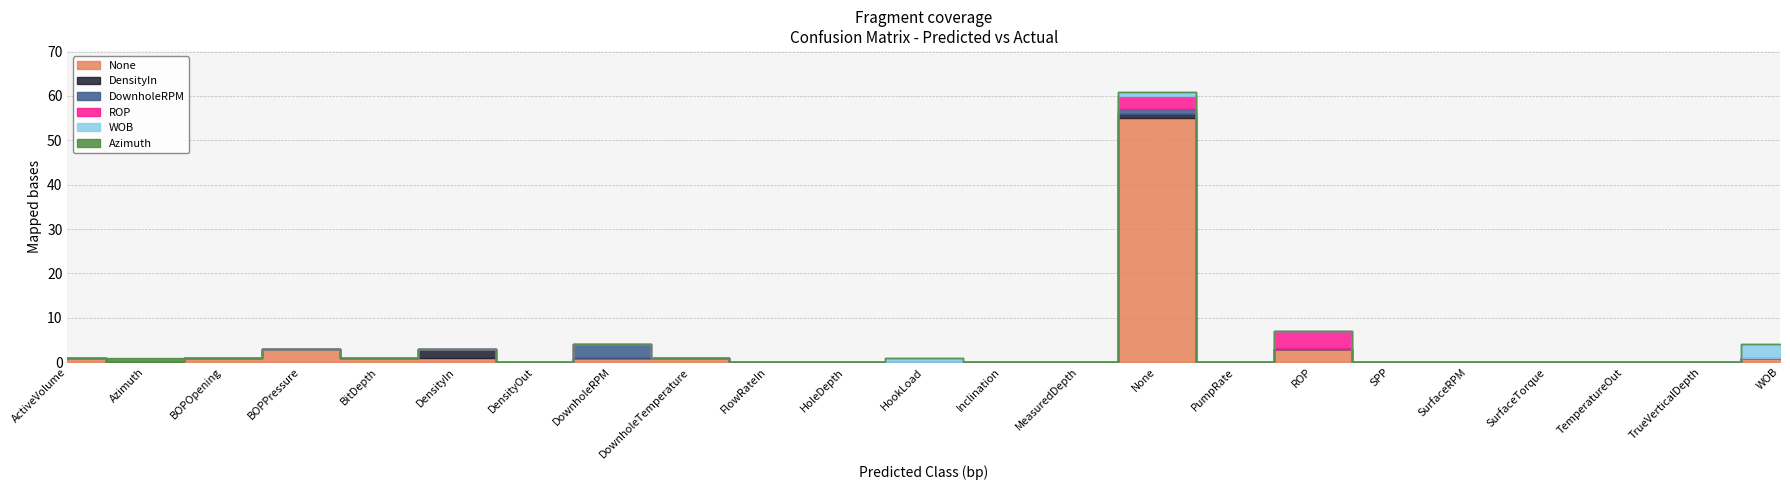

Is this an area chart (filled region under the line)?

No